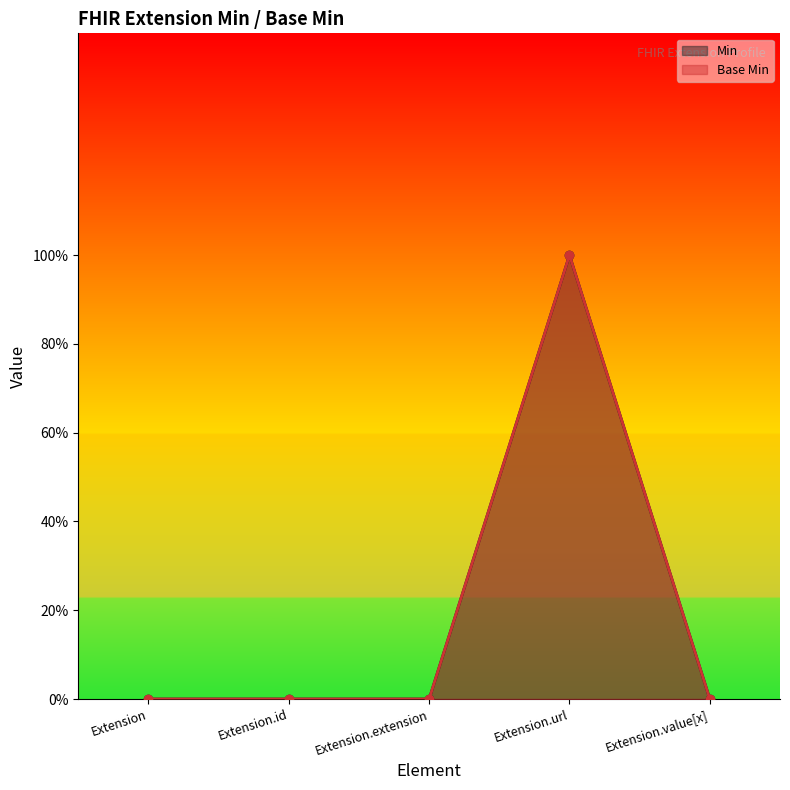

Is the value of Base Min at Extension.extension greater than the value of Min at Extension.value[x]?

No